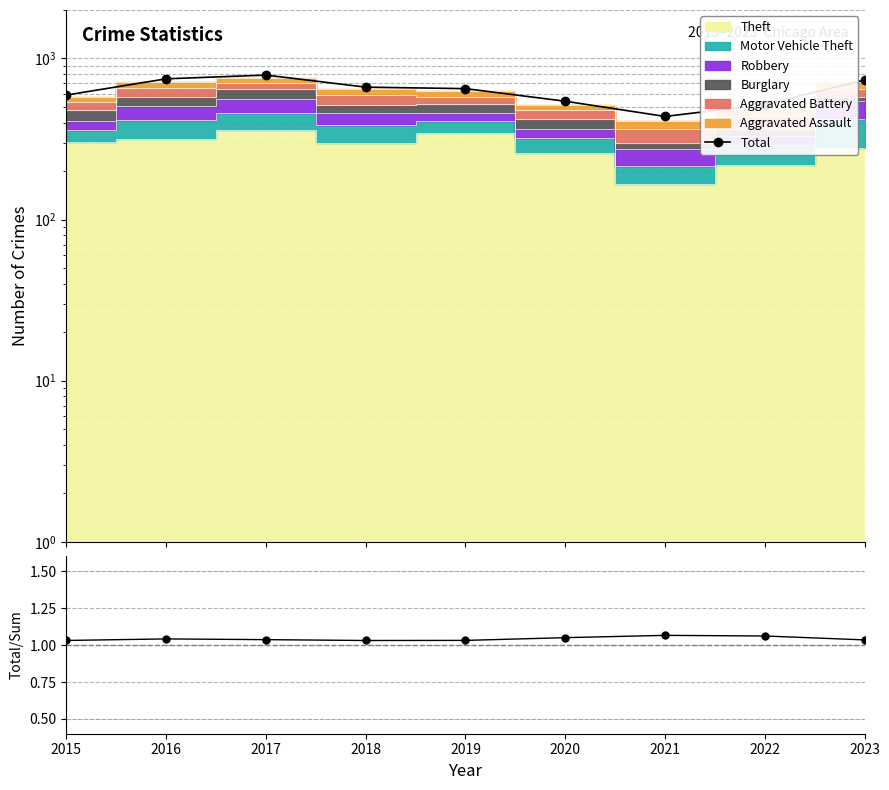

How many categories are shown in the chart?

9